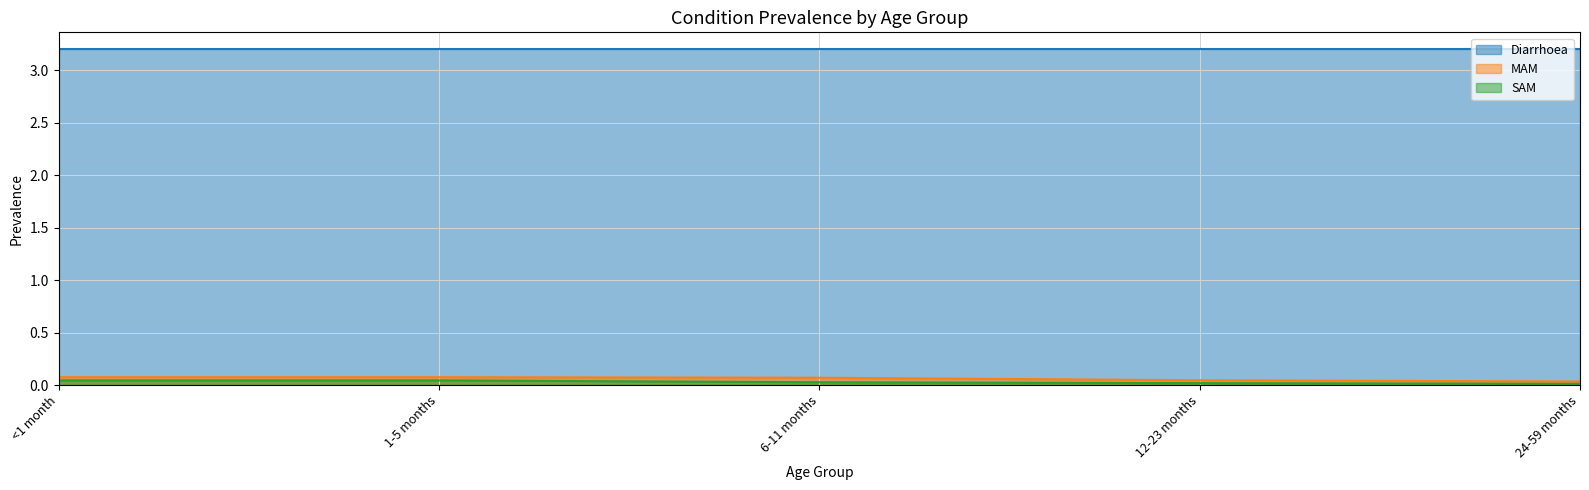

Rank the series at <1 month from lowest to highest value.

SAM, MAM, Diarrhoea